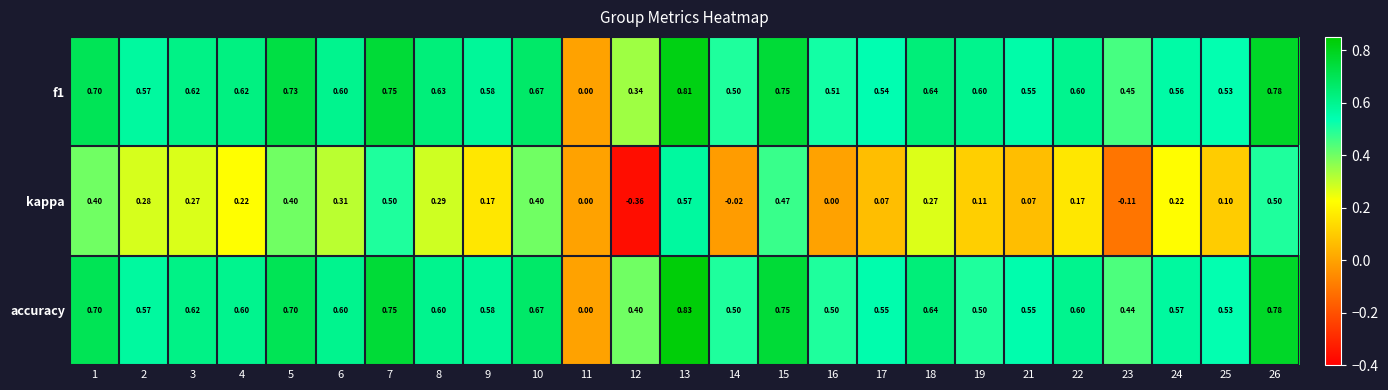

Is the value of f1 at 2 greater than the value of kappa at 9?

Yes